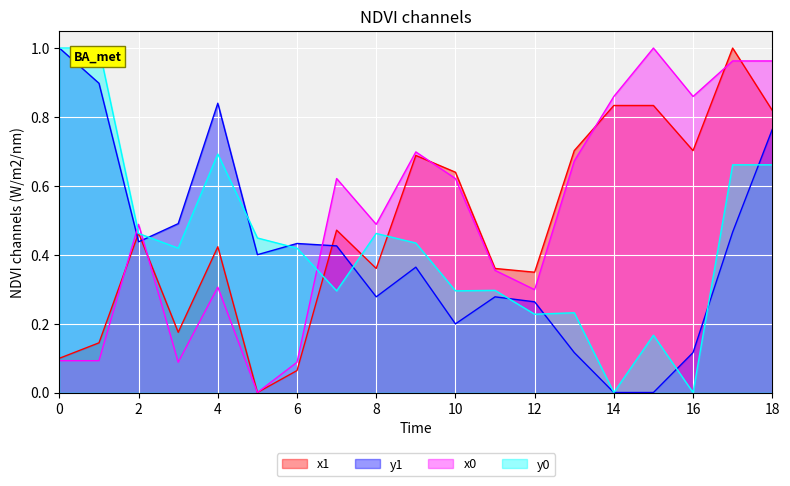

Rank the series at 0 from highest to lowest value.

y1, y0, x1, x0